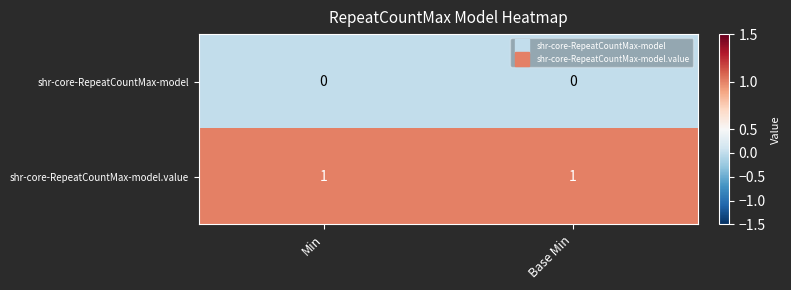

The value of shr-core-RepeatCountMax-model at Base Min is 0. True or false?

True